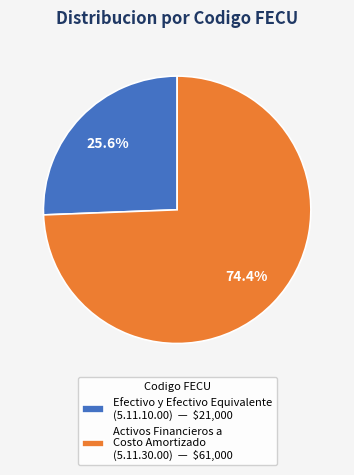

Is Activos Financieros a Costo Amortizado (5.11.30.00) — $61,000 the majority of the pie?

Yes